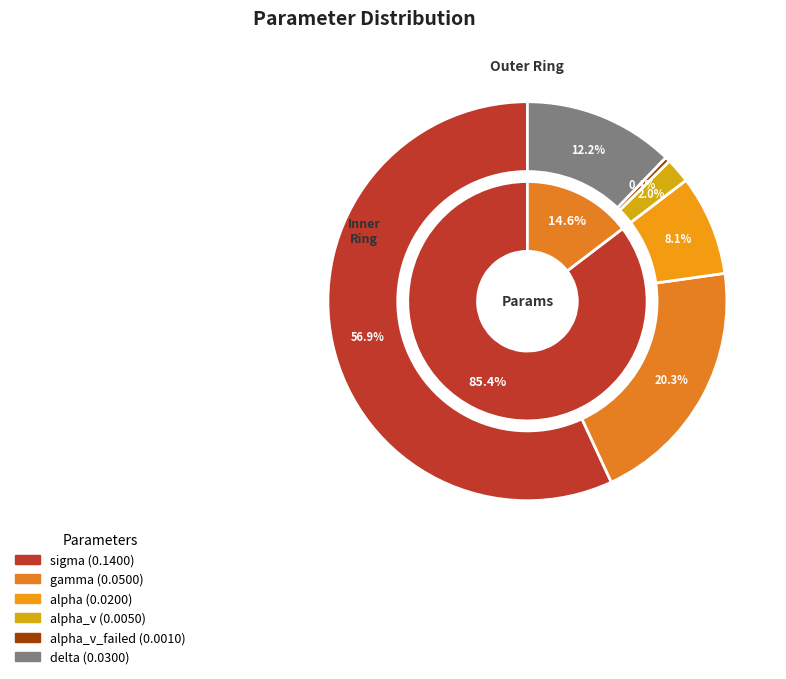

How many slices are in this pie chart?

6